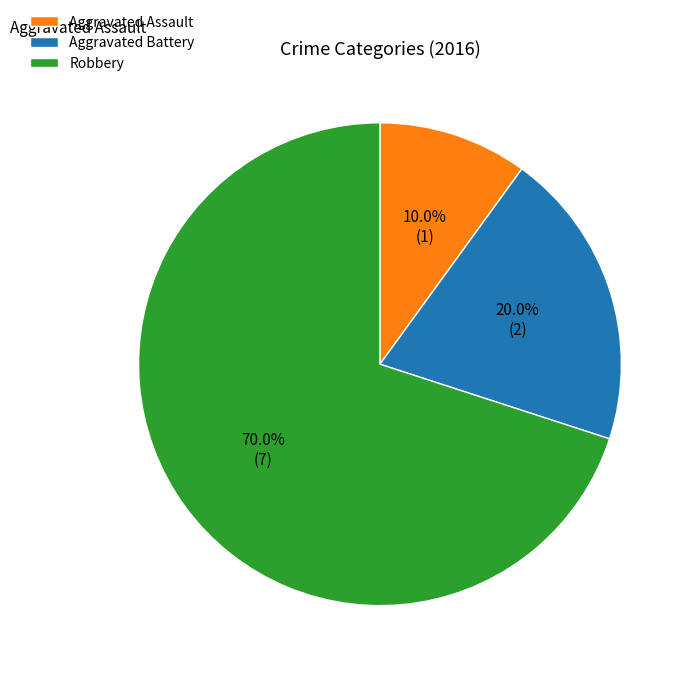

What is the majority slice?

Robbery